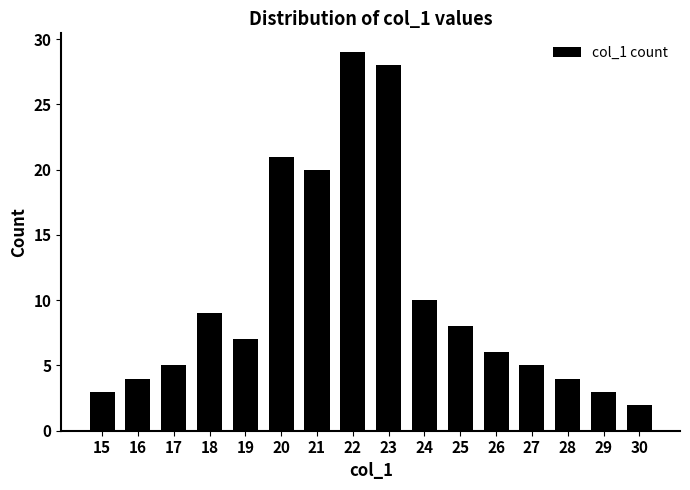

Reading left to right, what are all the values shown in this chart?

3	4	5	9	7	21	20	29	28	10	8	6	5	4	3	2